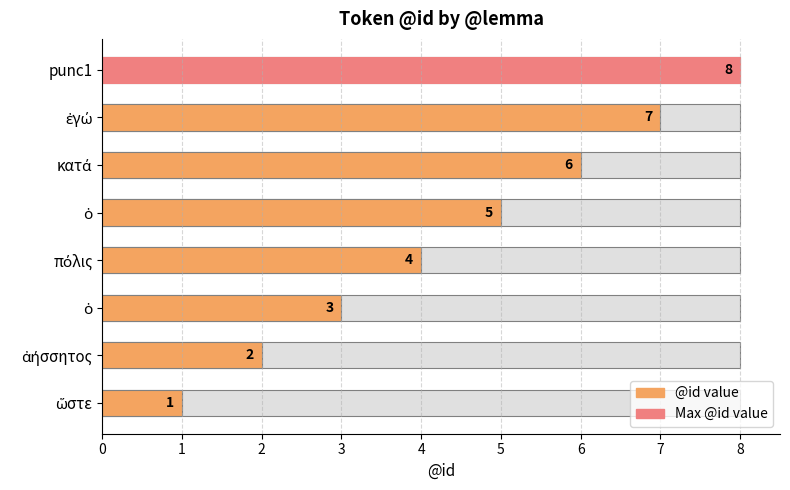

What is the greatest value displayed?

8